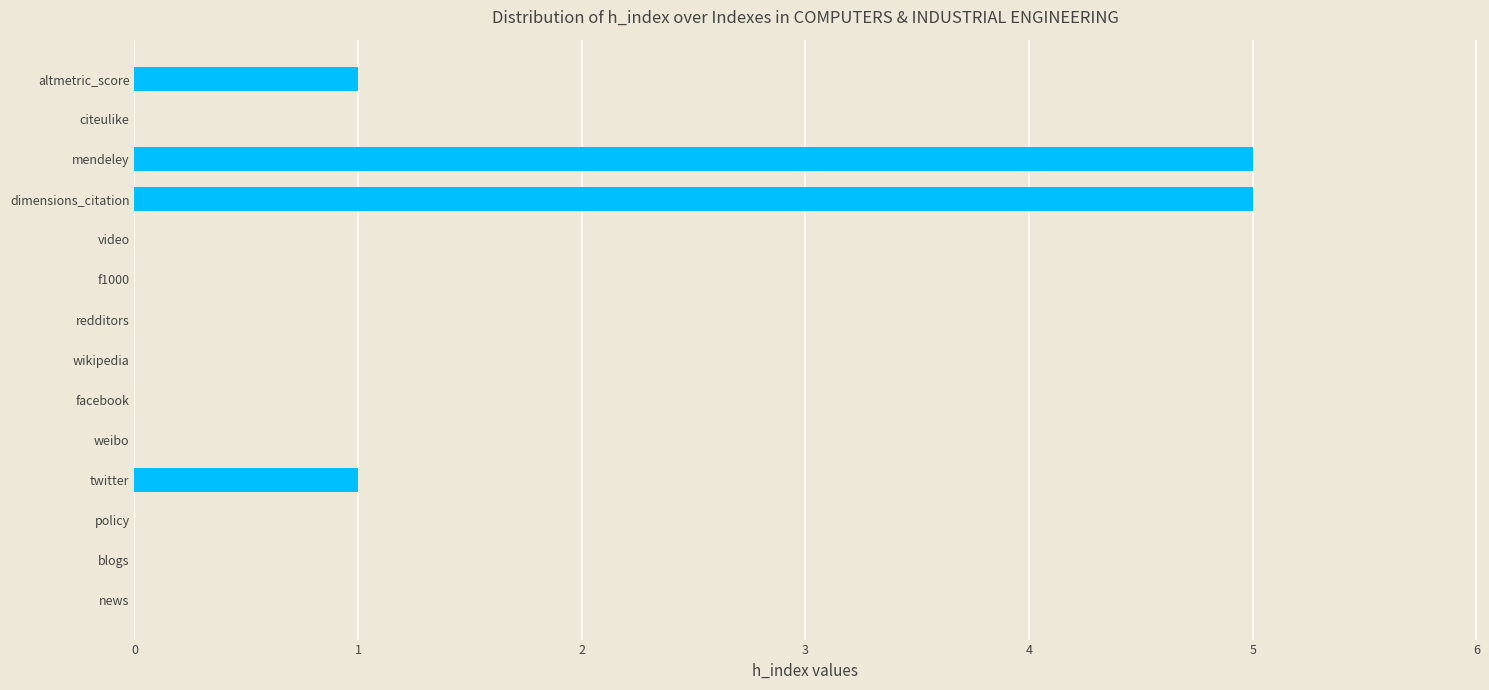

The value at facebook is 0. True or false?

True